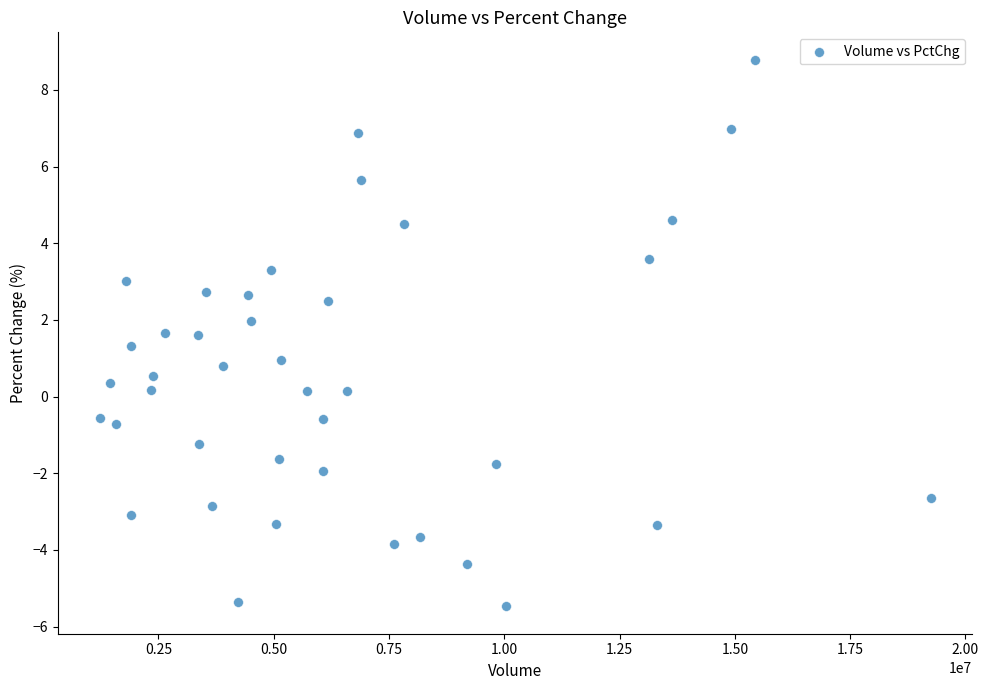

What is the range of Y values (max minus min)?

14.3